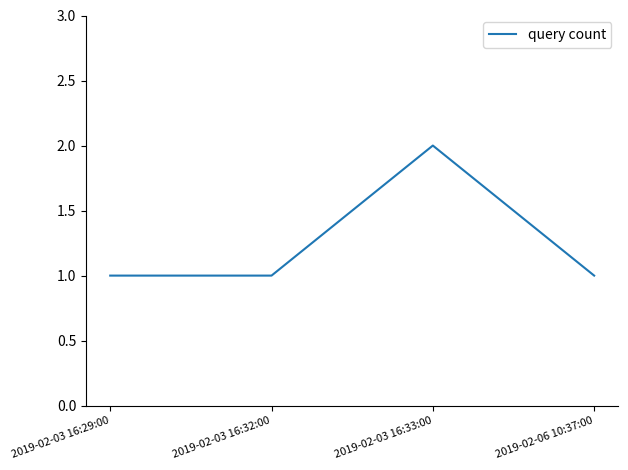

How many interior local peaks (higher than both neighbors) does the data have?

1